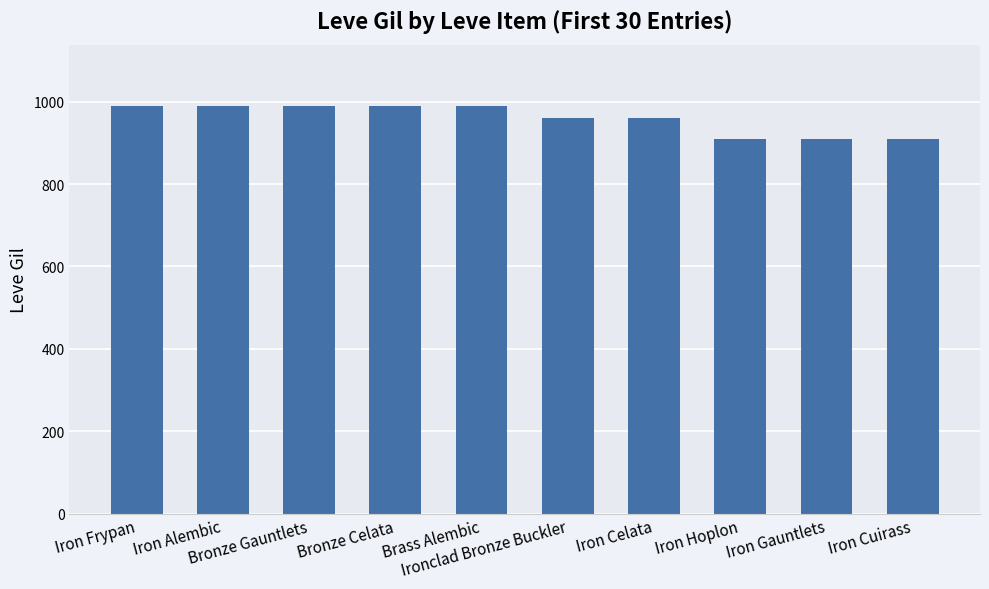

Reading left to right, transcribe all the data shown in this chart.

990	990	990	990	990	960	960	910	910	910